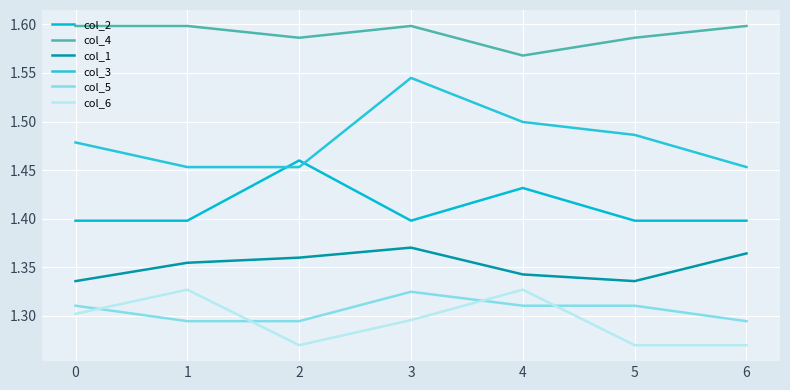

True or false: col_2 and col_4 intersect in this chart.

False